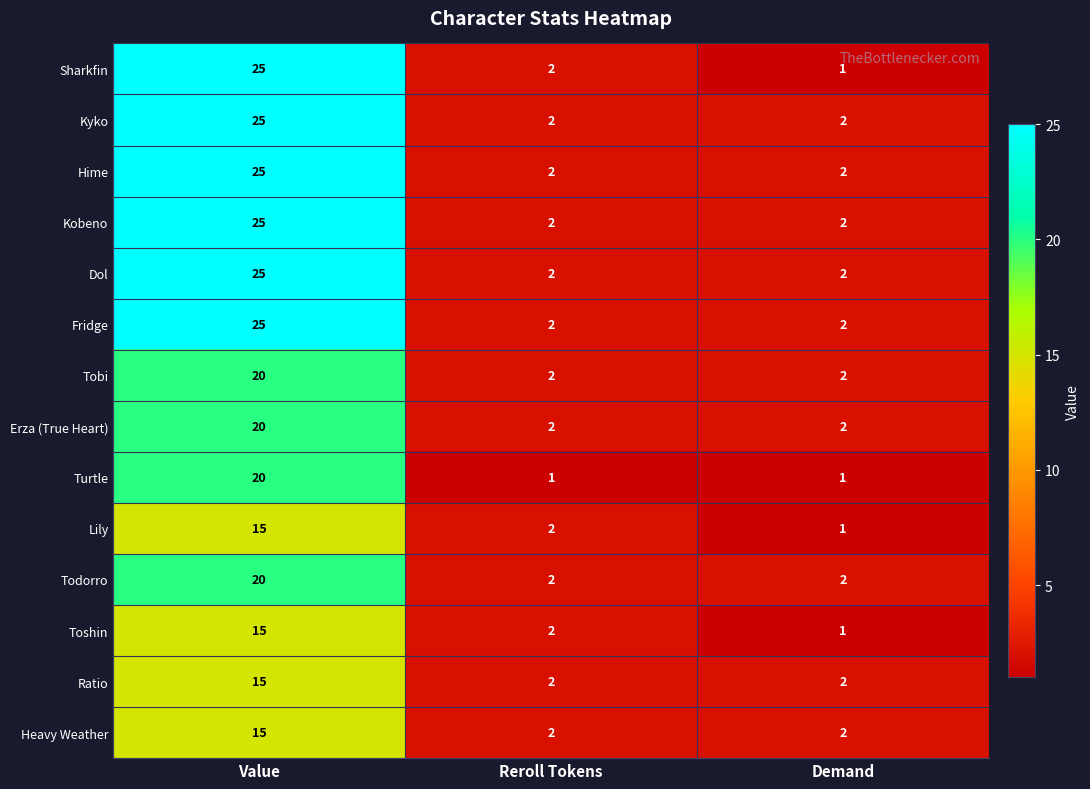

What is the difference between the Kobeno values at Reroll Tokens and Value?

23